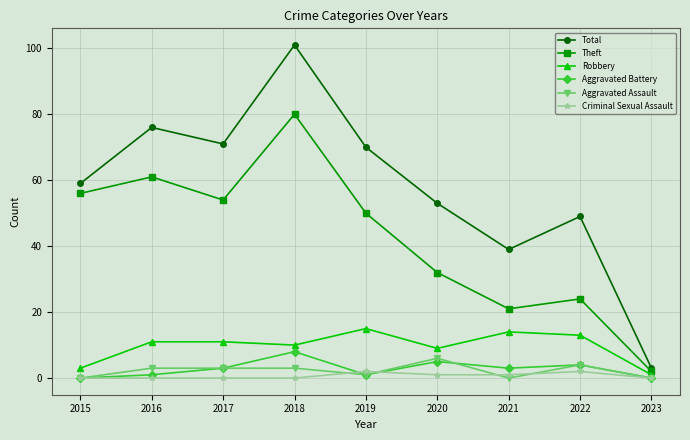

Is it true that Criminal Sexual Assault equals 2 at 2022?

True